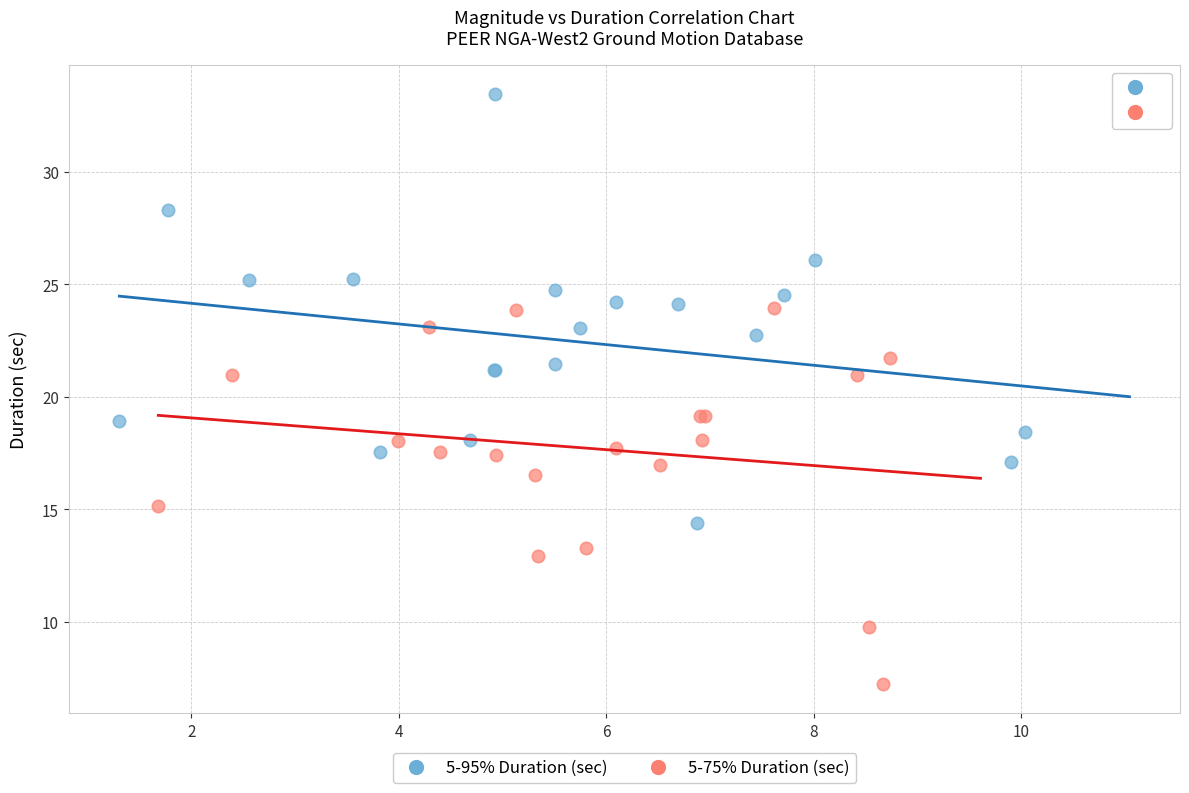

Which series reaches the maximum Y coordinate?

5-95% Duration (sec)